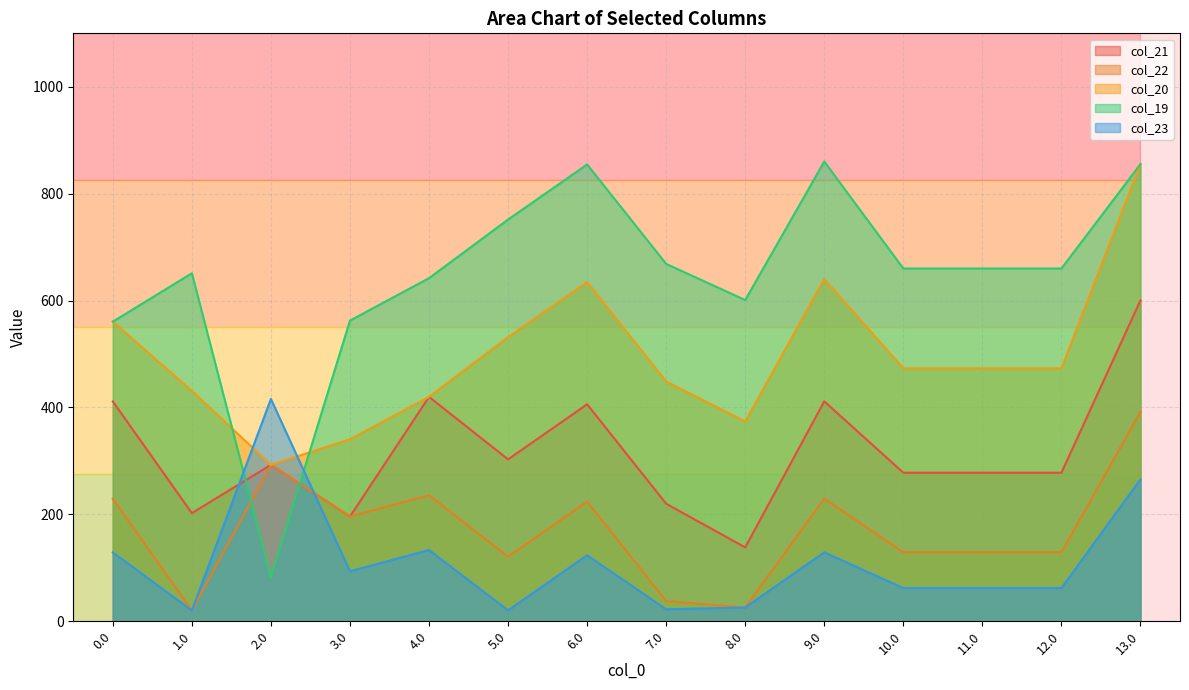

How many values in the col_20 series are below 473?

6